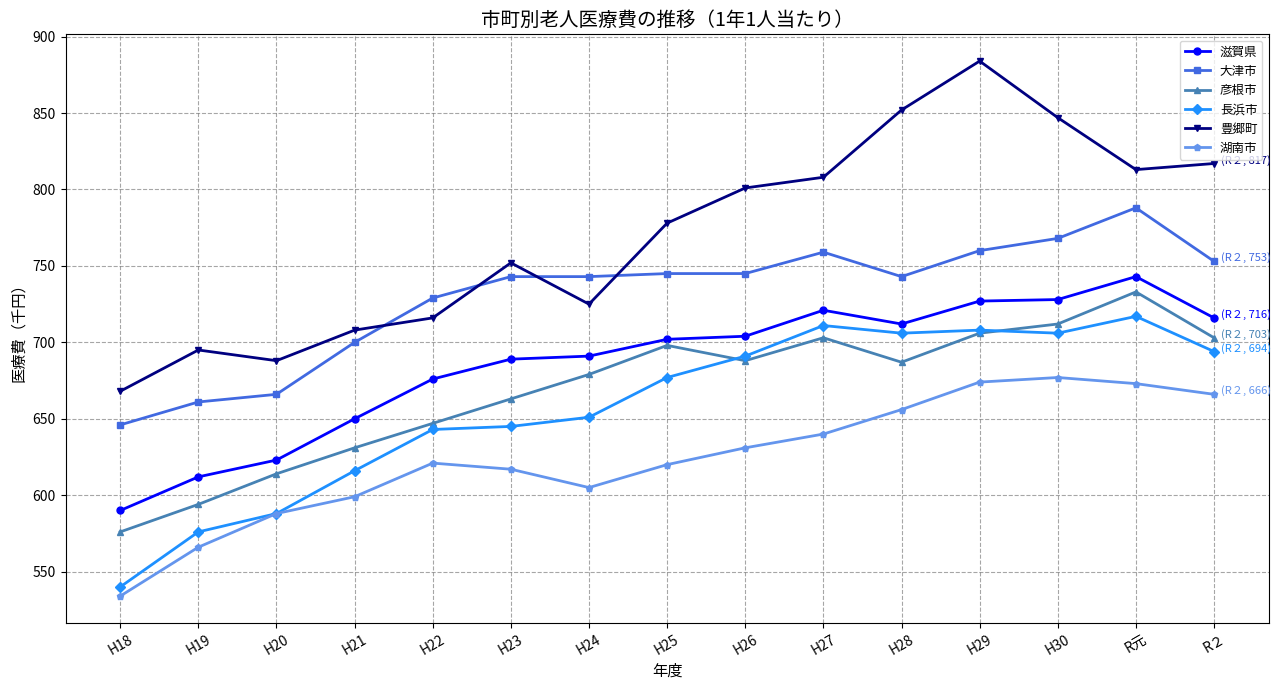

What is the sum of the 長浜市 values at H20 and H21?

1204